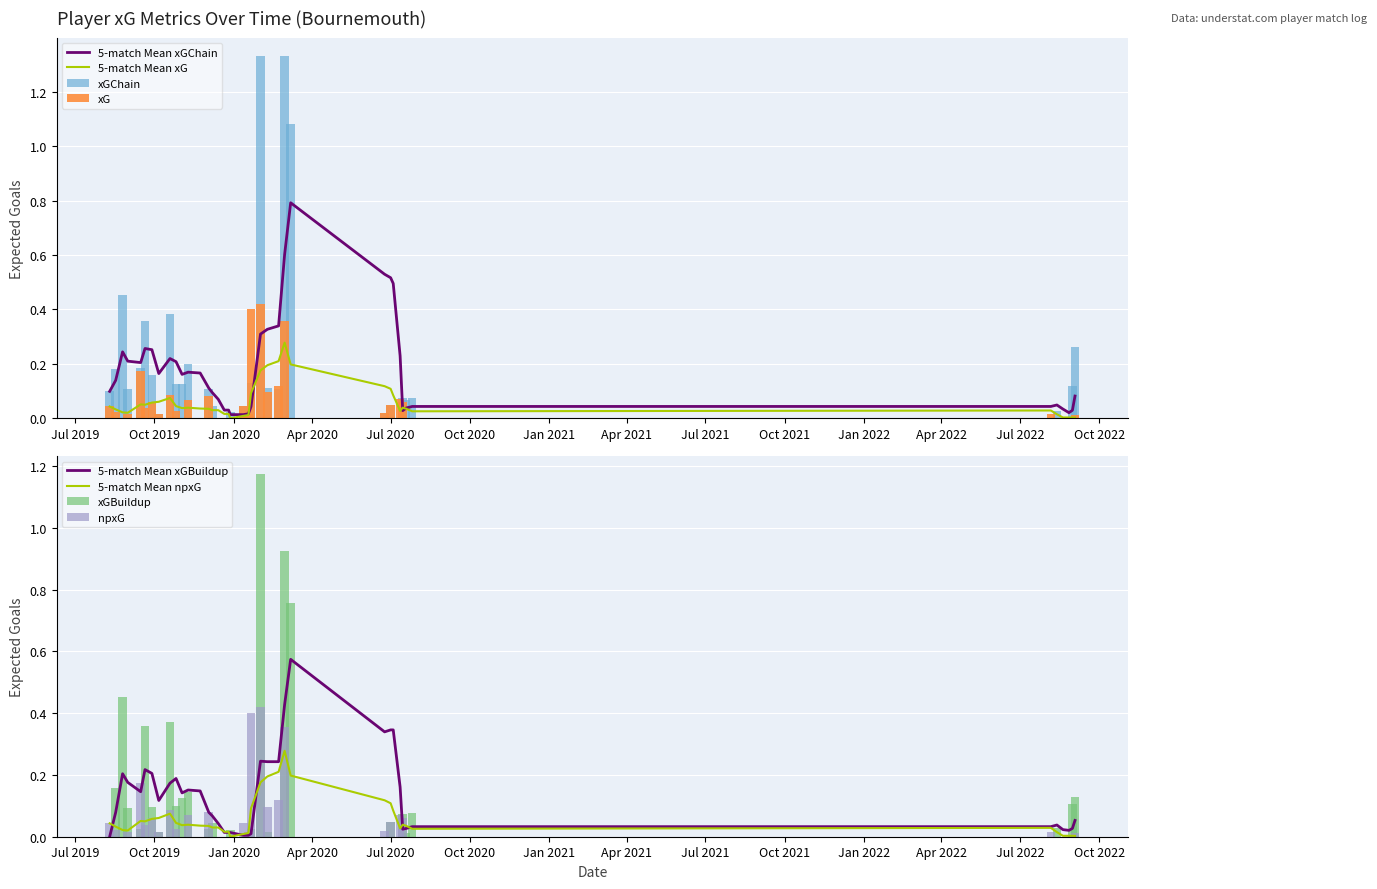

How many bars are there in each group?

4